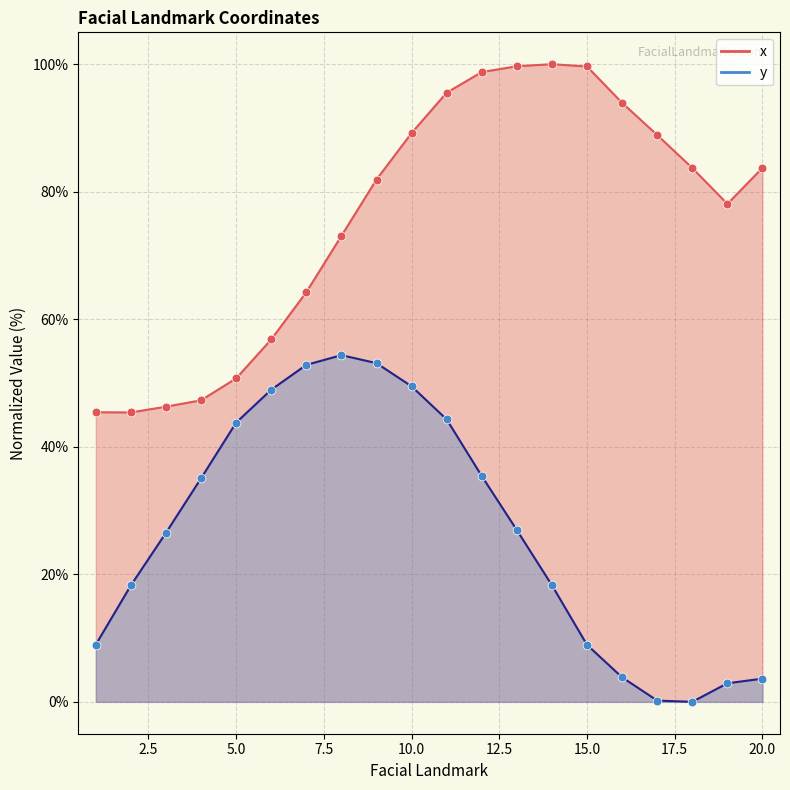

What is the total value across all series at 3?

72.8